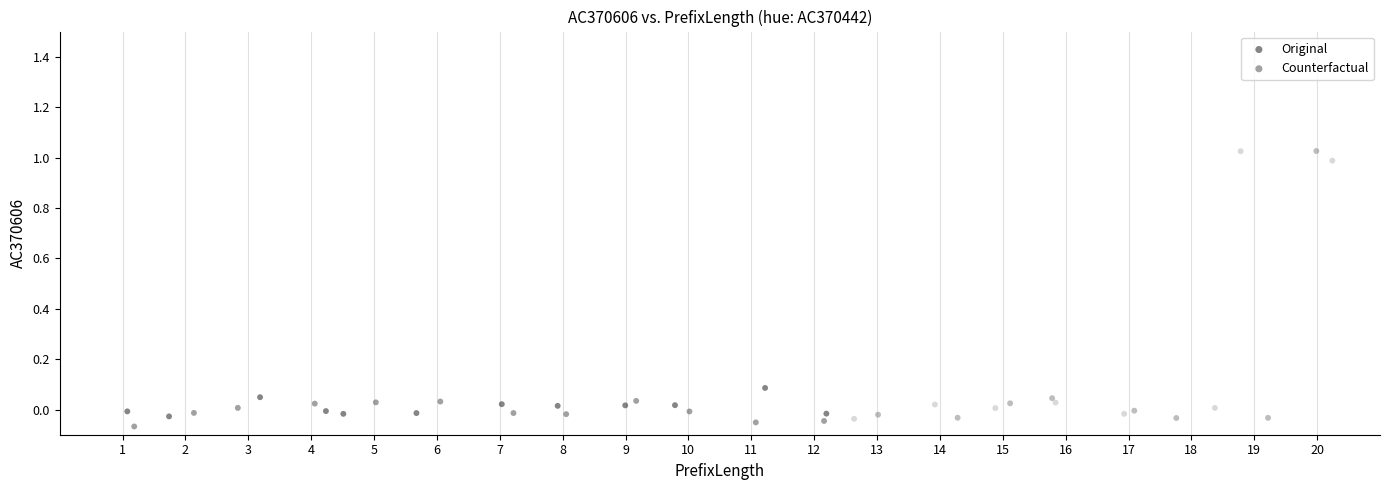

Which series has the largest Y range (max minus min)?

Counterfactual